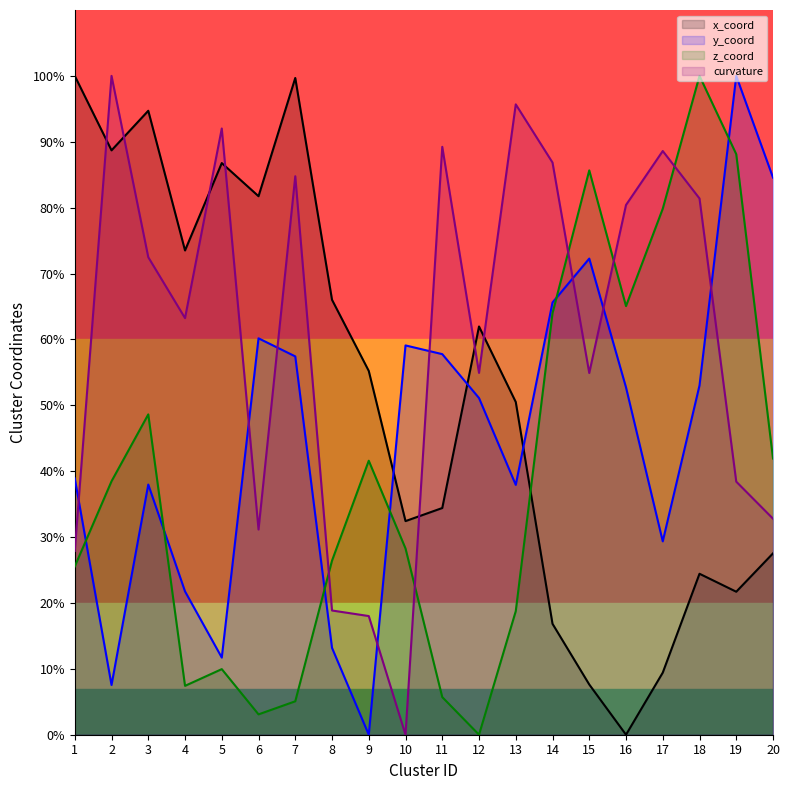

Which category has the highest value in the y_coord series?

19